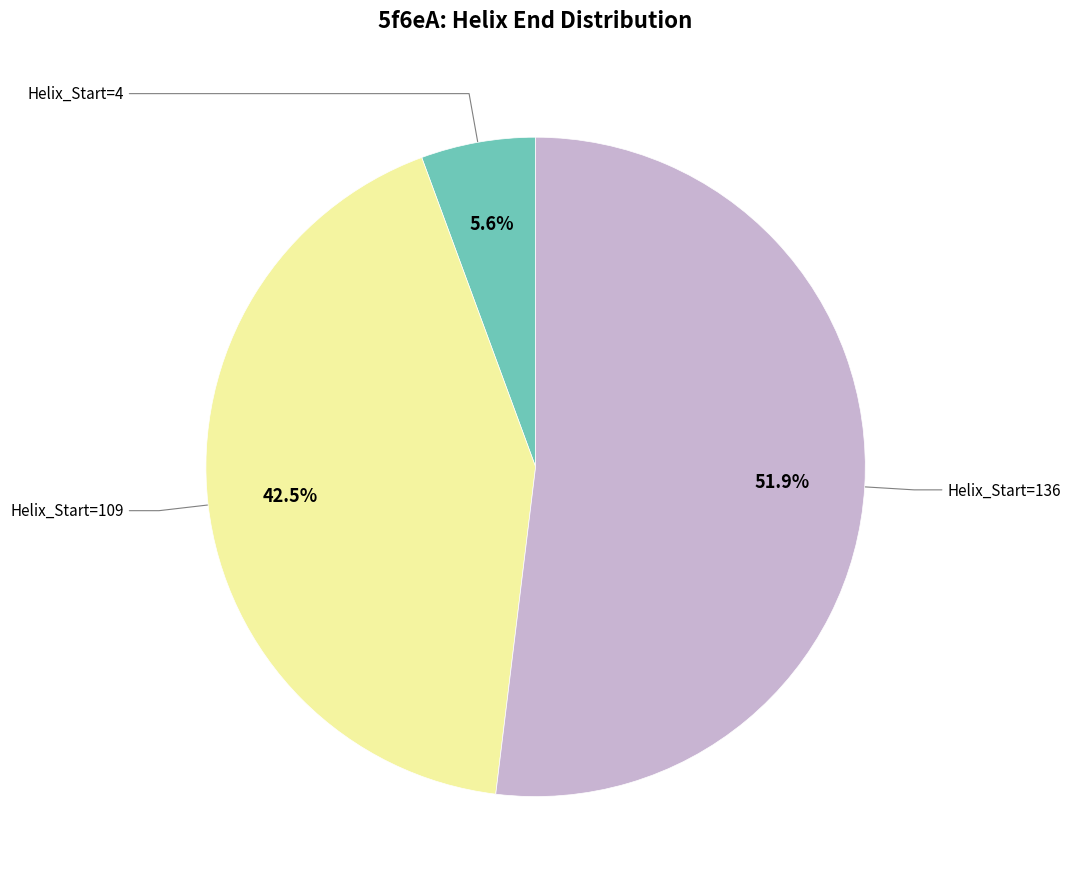

Is there any slice that represents more than half of the pie?

Yes